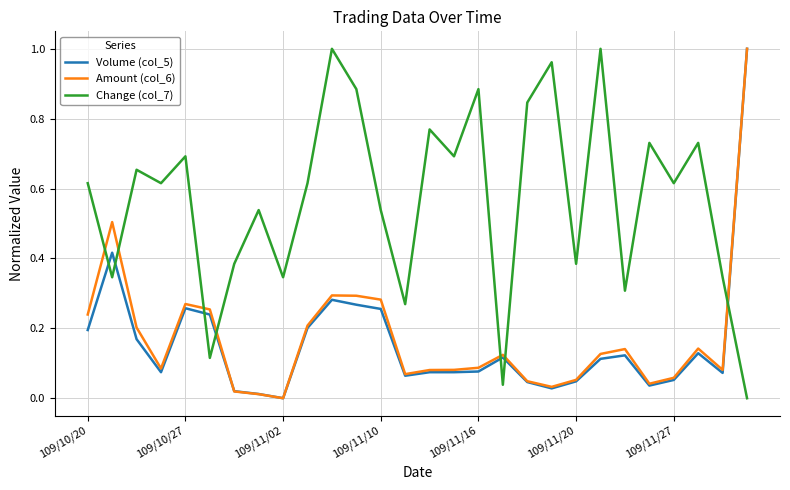

After their last crossing, which series has the higher values: Amount (col_6) or Change (col_7)?

Amount (col_6)